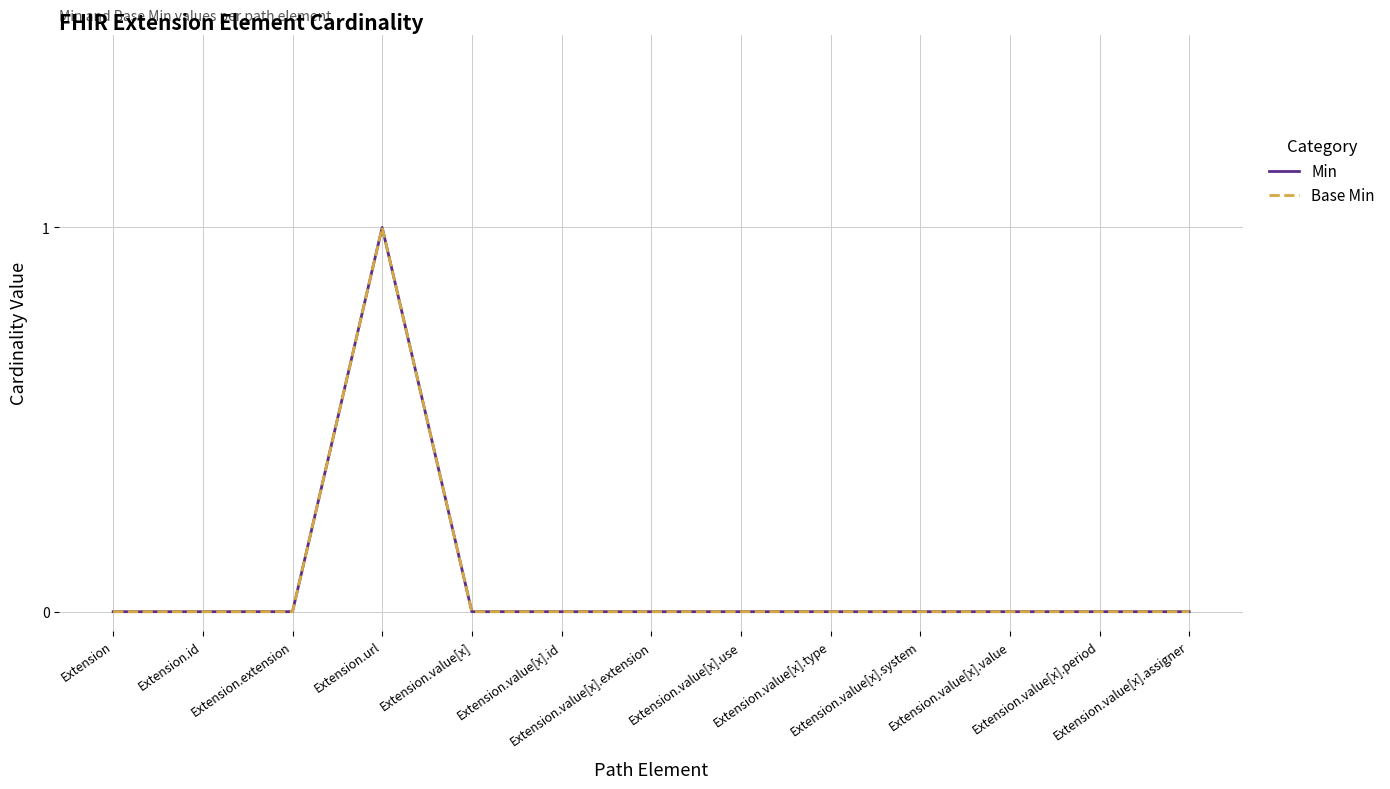

True or false: Min and Base Min intersect in this chart.

False